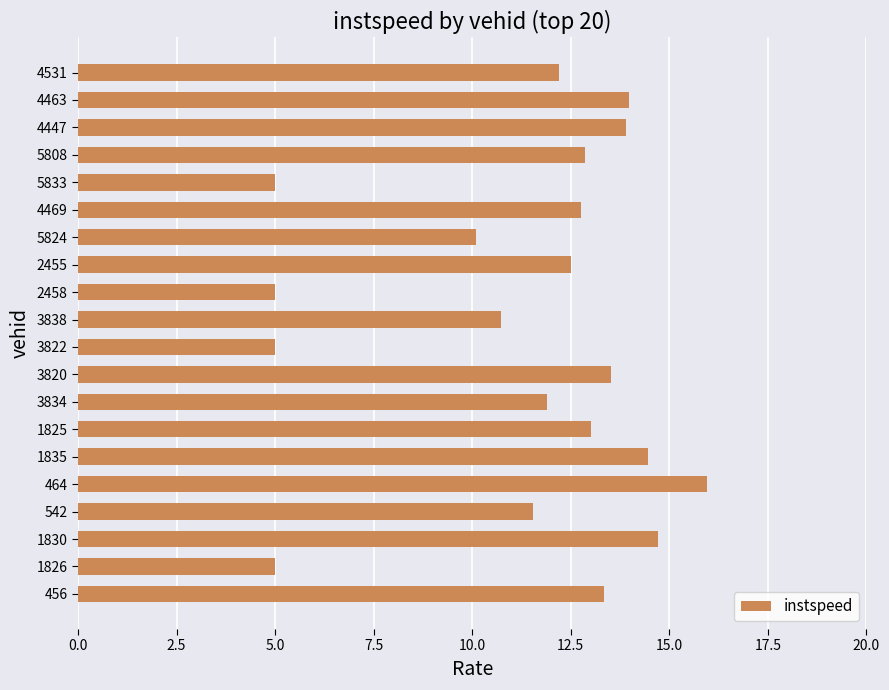

What is the approximate value at 5808?

12.9